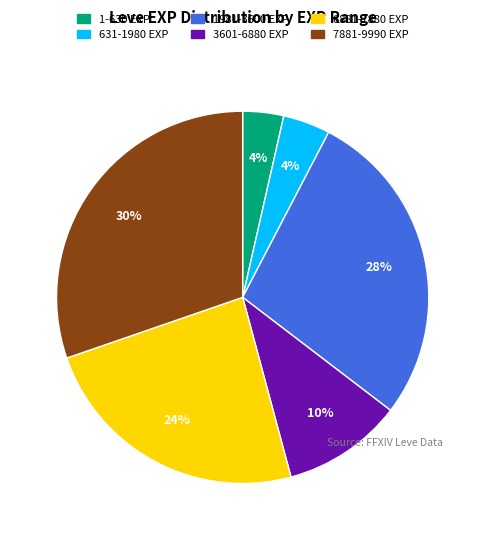

To the nearest percent, what is the average slice percentage?

17%